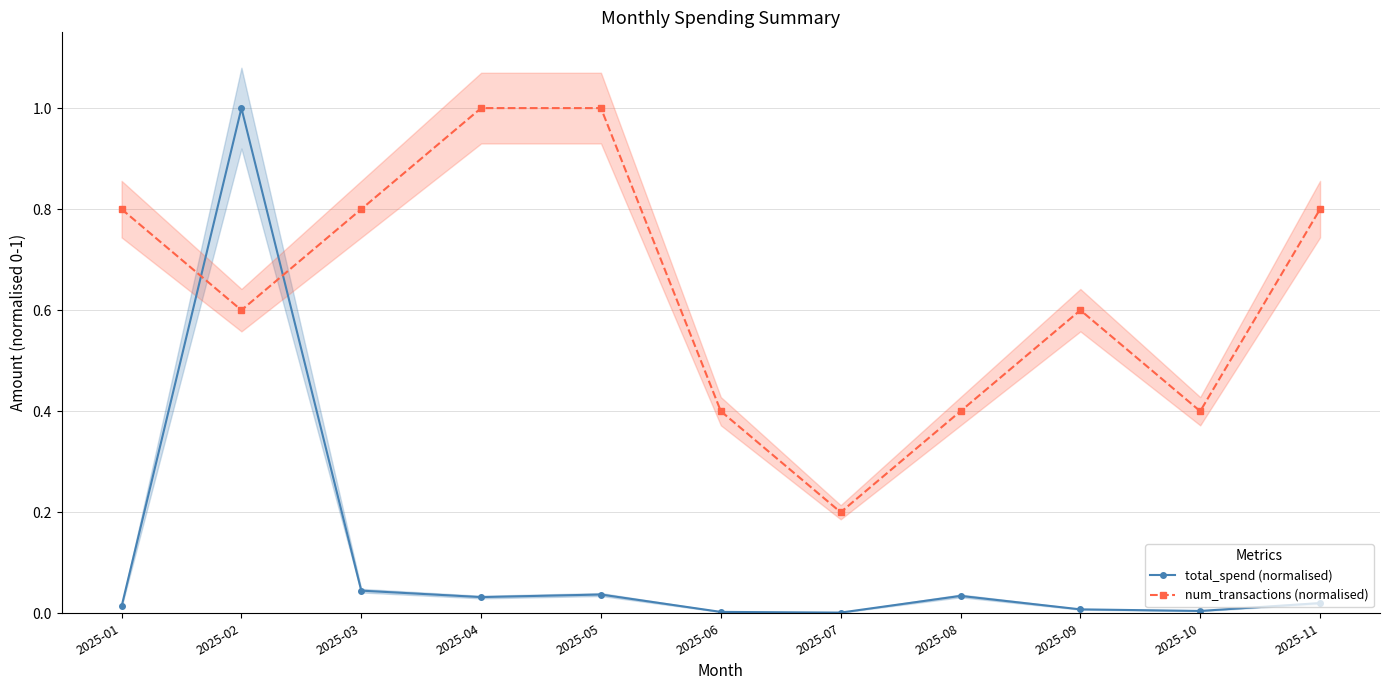

What is the sum of the total_spend (normalised) values at 2025-02 and 2025-09?

1.0